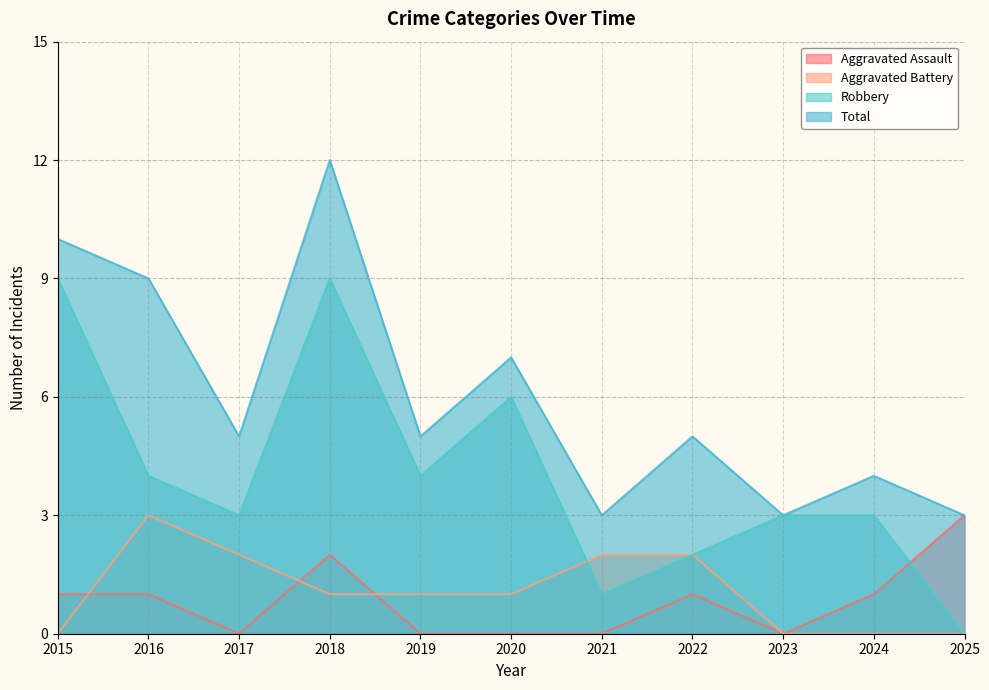

What are all the series names shown in the legend?

Aggravated Assault, Aggravated Battery, Robbery, Total